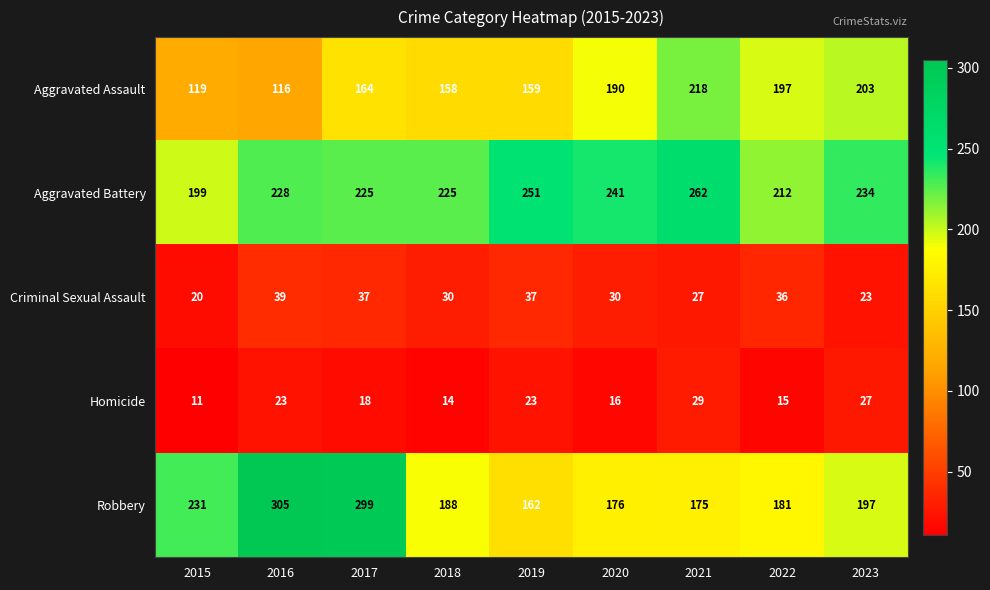

What is the difference between the highest and lowest values at 2016?

282